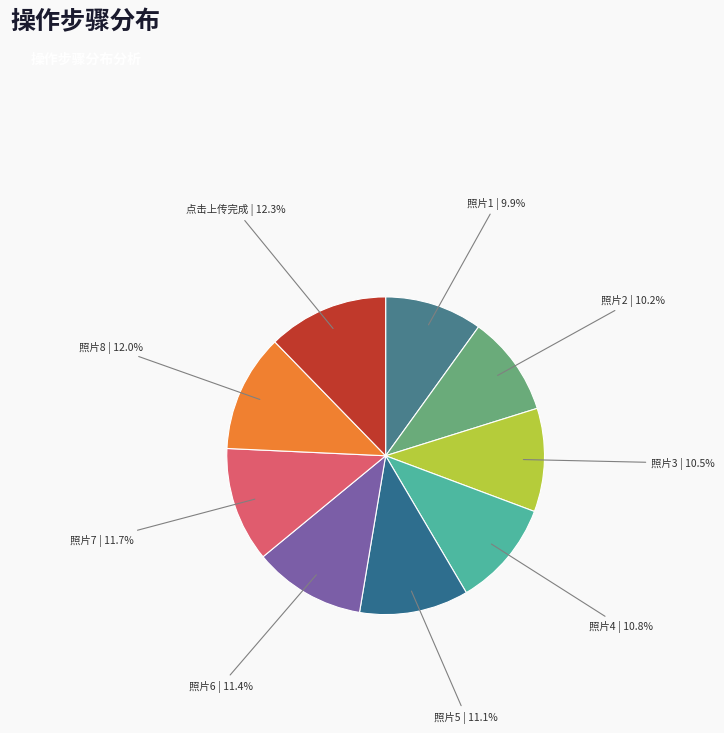

Is it true that 照片4 is 11% of the pie?

True